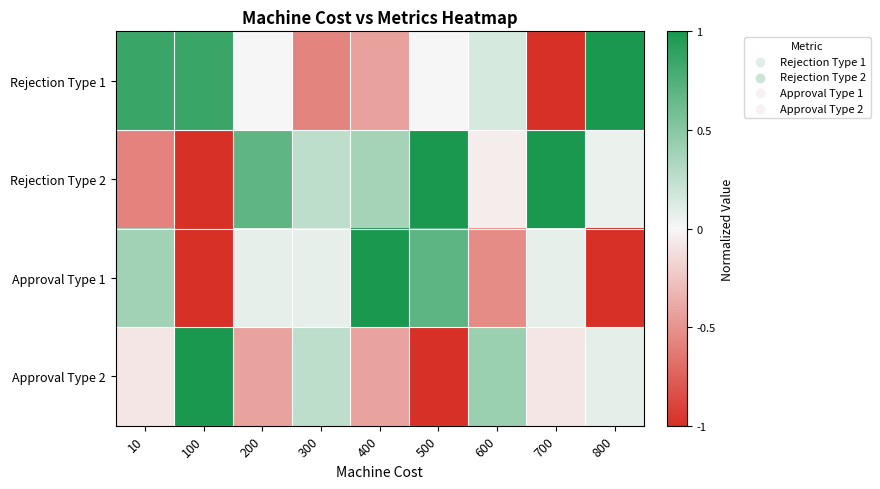

Reading left to right, list all the values displayed in this chart.

Rejection Type 1: 10=0.9	100=0.9	200=0.0	300=-0.6	400=-0.4	500=0.0	600=0.1	700=-1.0	800=1.0
Rejection Type 2: 10=-0.6	100=-1.0	200=0.7	300=0.3	400=0.4	500=1.0	600=-0.1	700=1.0	800=0.1
Approval Type 1: 10=0.4	100=-1.0	200=0.1	300=0.1	400=1.0	500=0.7	600=-0.5	700=0.1	800=-1.0
Approval Type 2: 10=-0.1	100=1.0	200=-0.4	300=0.2	400=-0.4	500=-1.0	600=0.4	700=-0.1	800=0.1